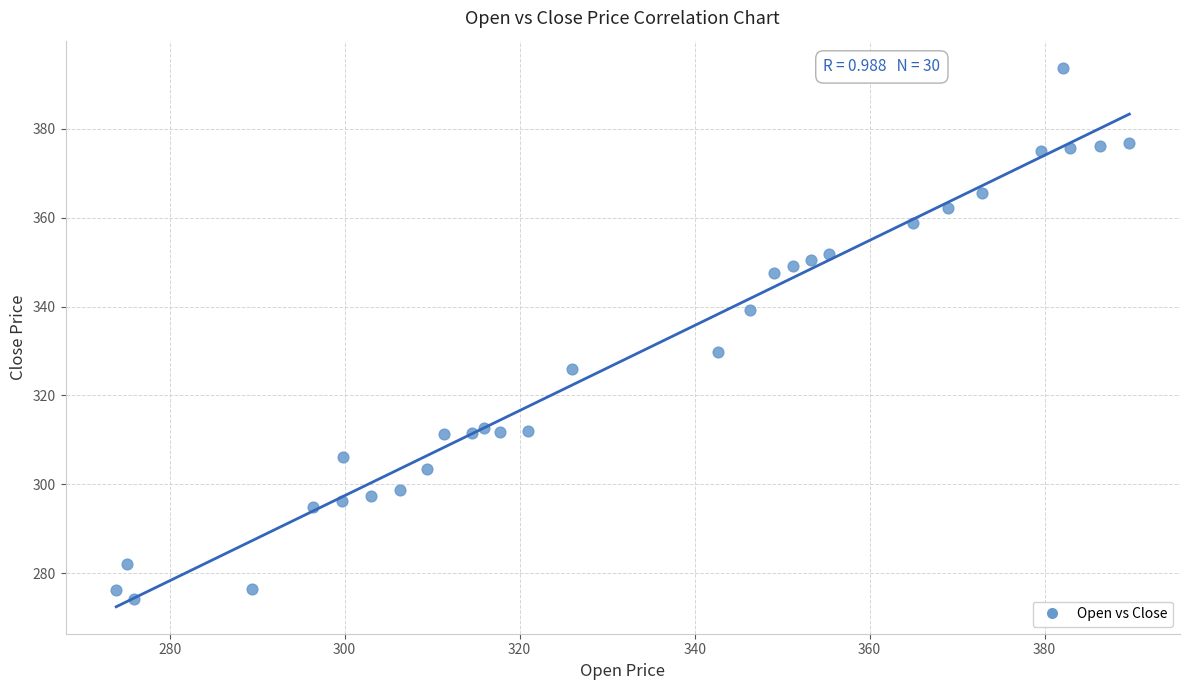

What Y value in the scatter plot is closest to 333?

329.8